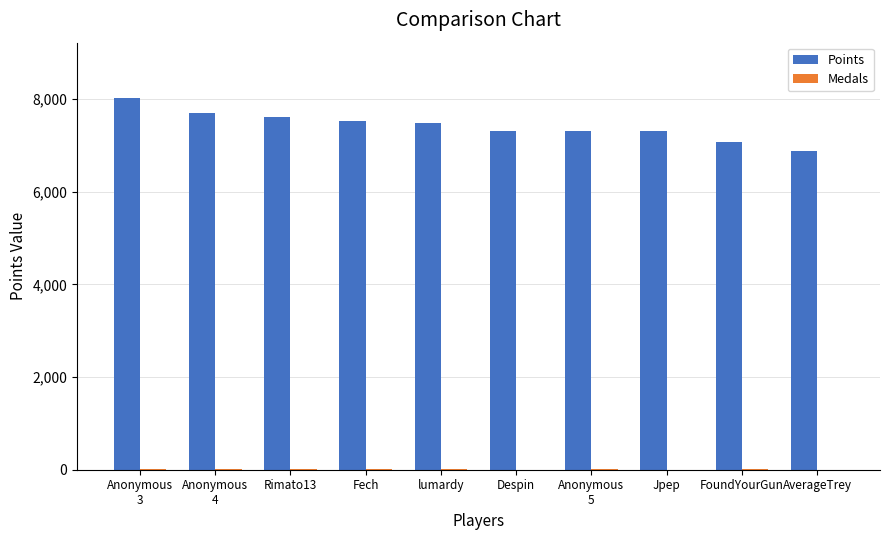

Does the chart contain stacked bars?

No